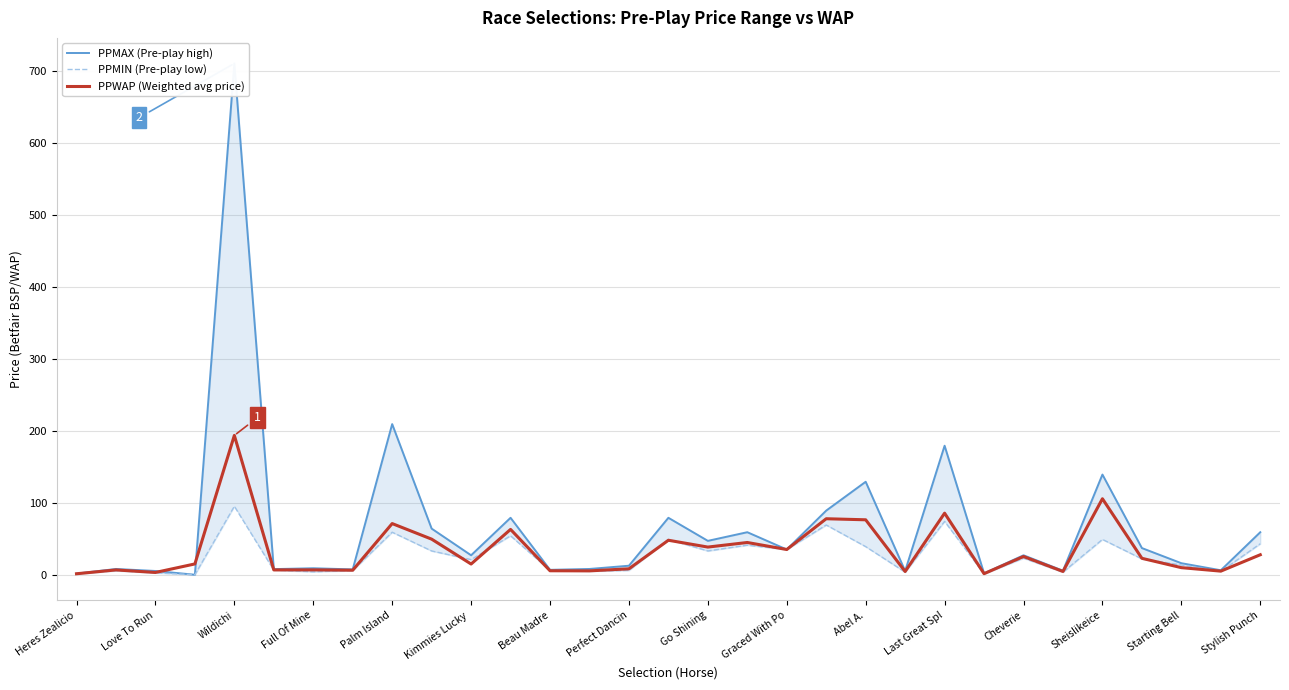

Is this an area chart (filled region under the line)?

No